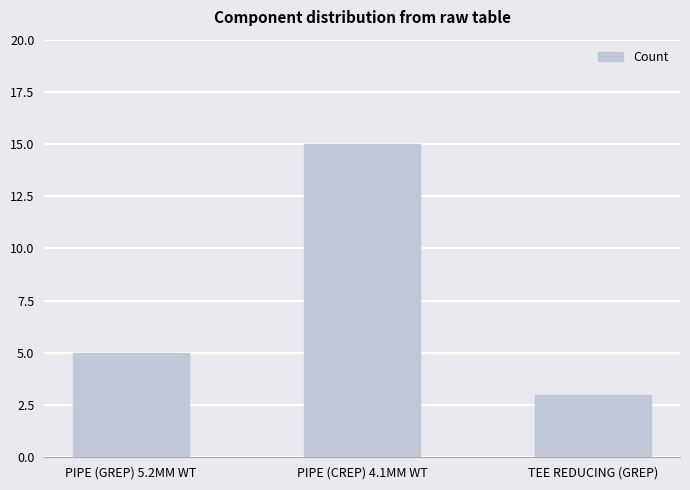

Are the bars horizontal?

No